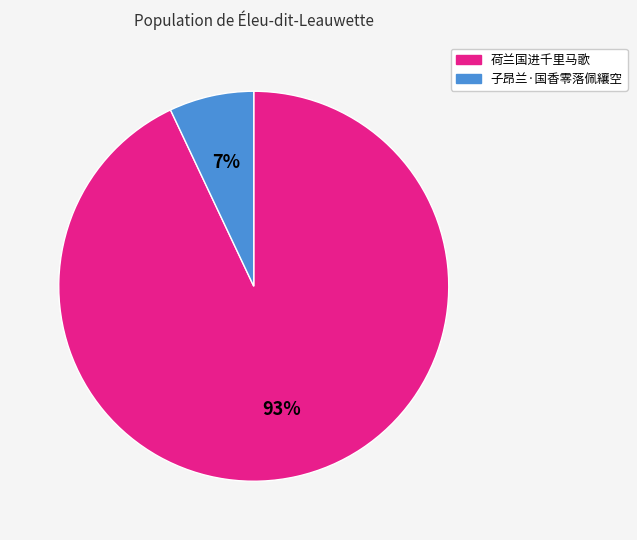

Do 荷兰国进千里马歌 and 子昂兰·国香零落佩纕空 together represent more than half of the pie?

Yes